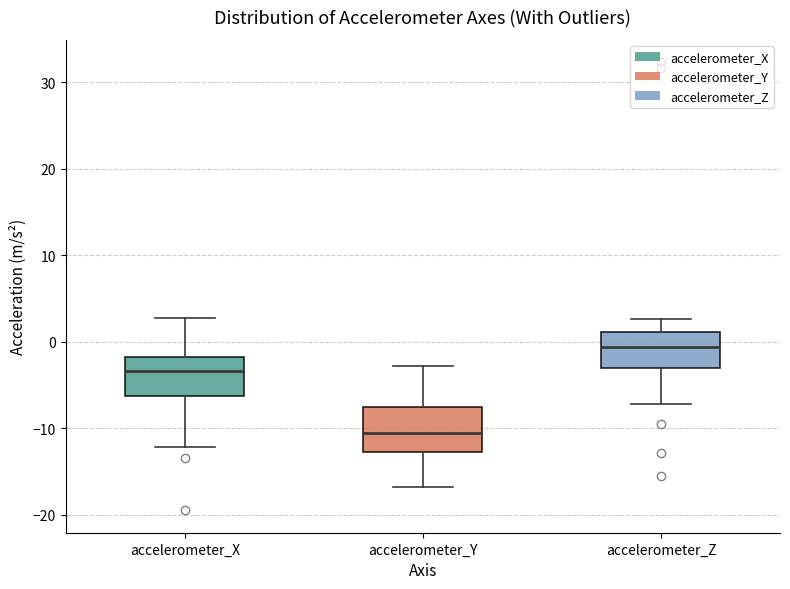

Which box's median line is the lowest?

accelerometer_Y